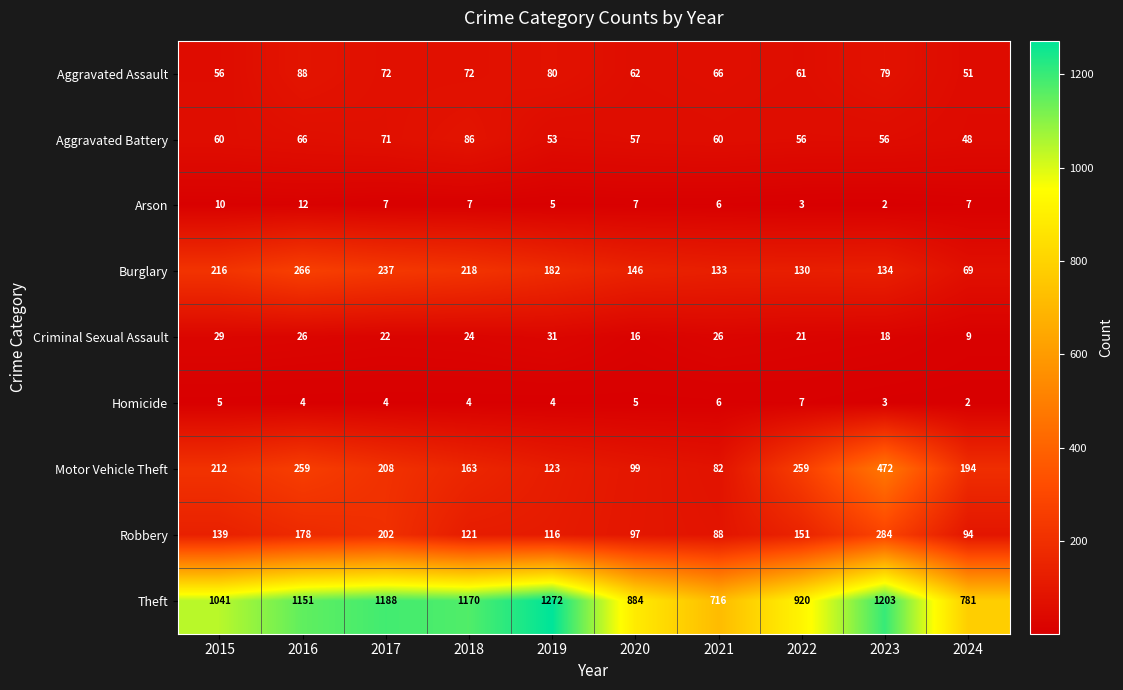

Which label corresponds to the largest value in the chart?

2019